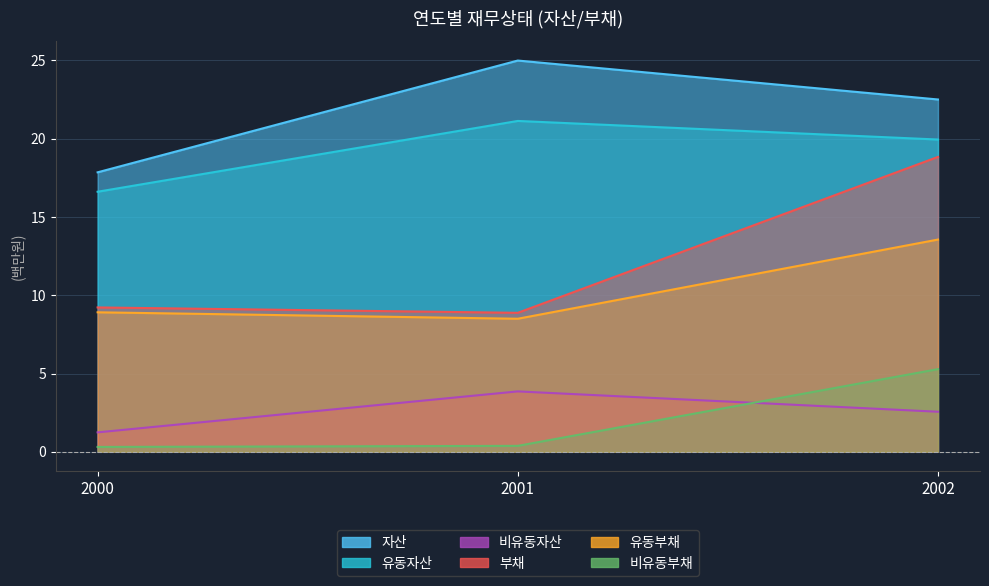

The value of 비유동자산 at 2000 is 1.7. True or false?

False